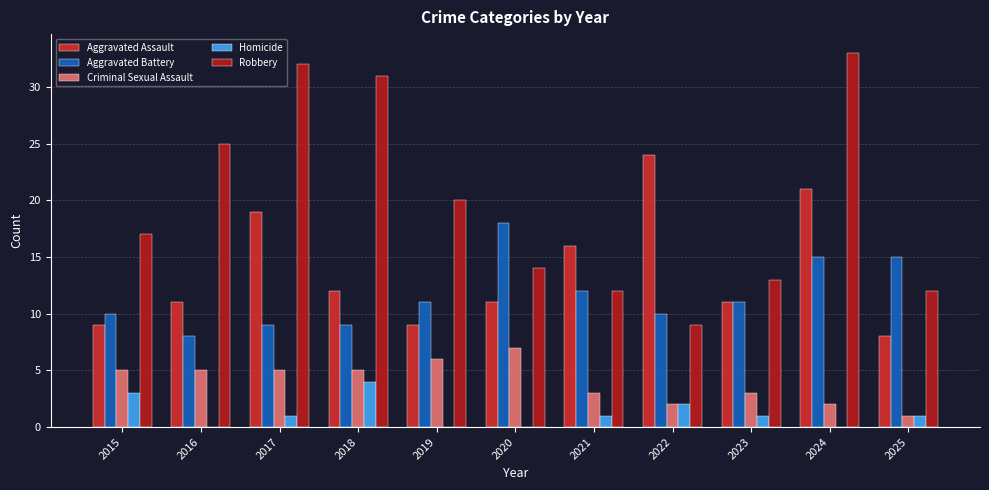

At which label is Aggravated Battery closest to 13?

2021